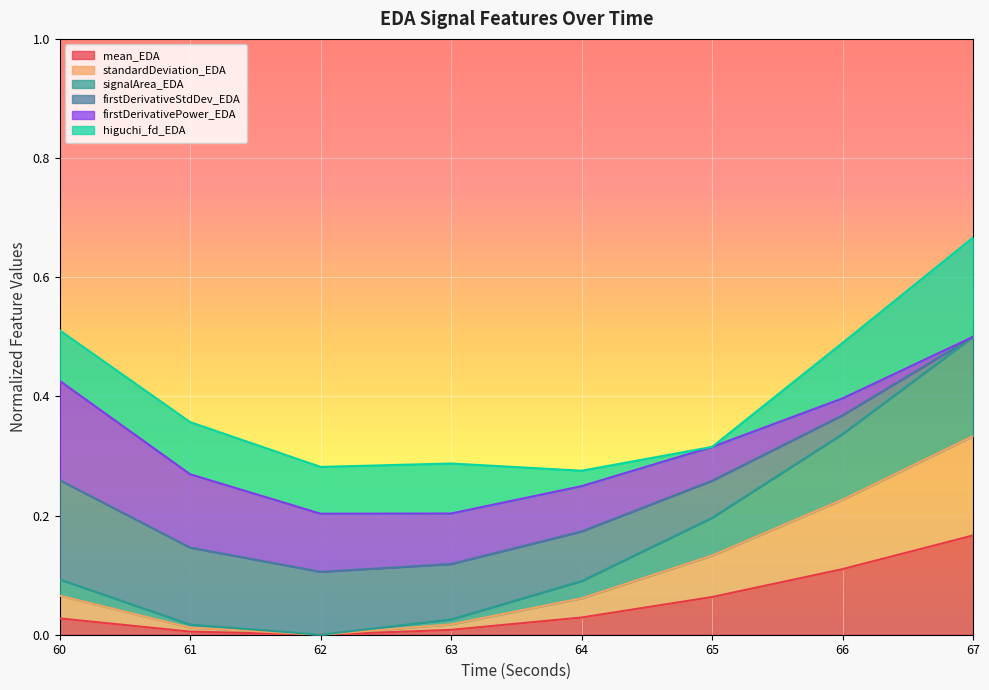

At which category is the sum across all series the highest?

67